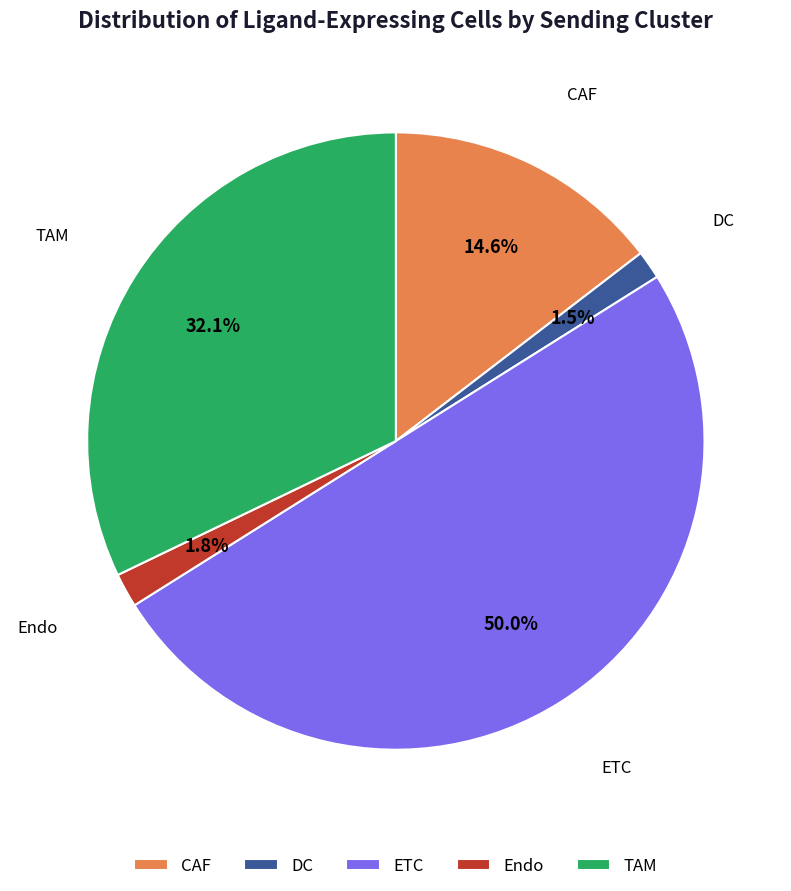

Does DC represent more than half of the total?

No